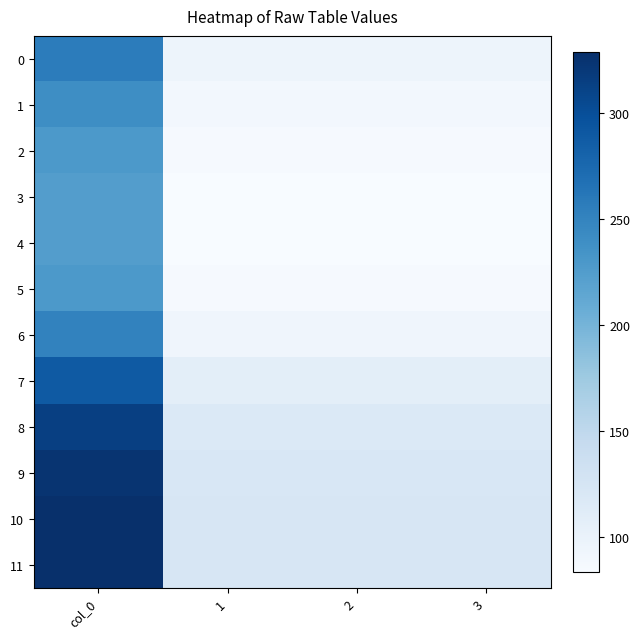

Which series has the largest total across all categories?

10